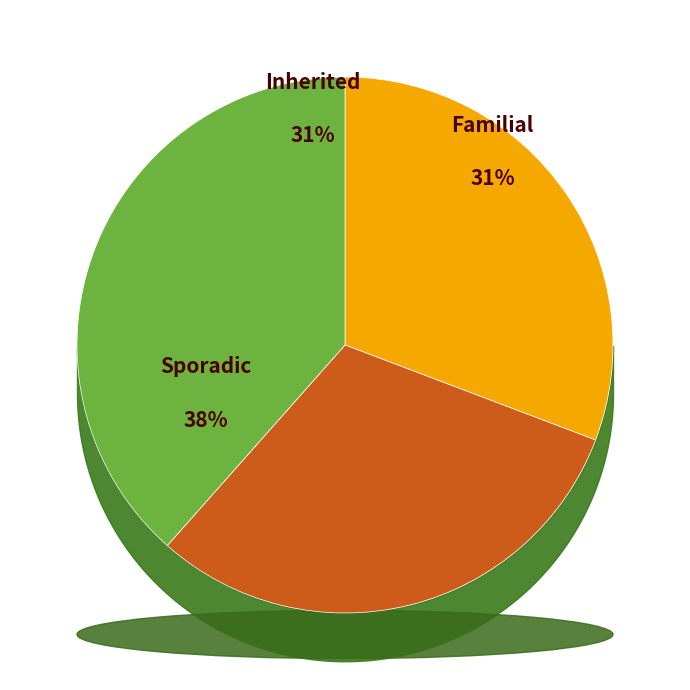

What percentage is the 3 slice, to the nearest percent?

31%